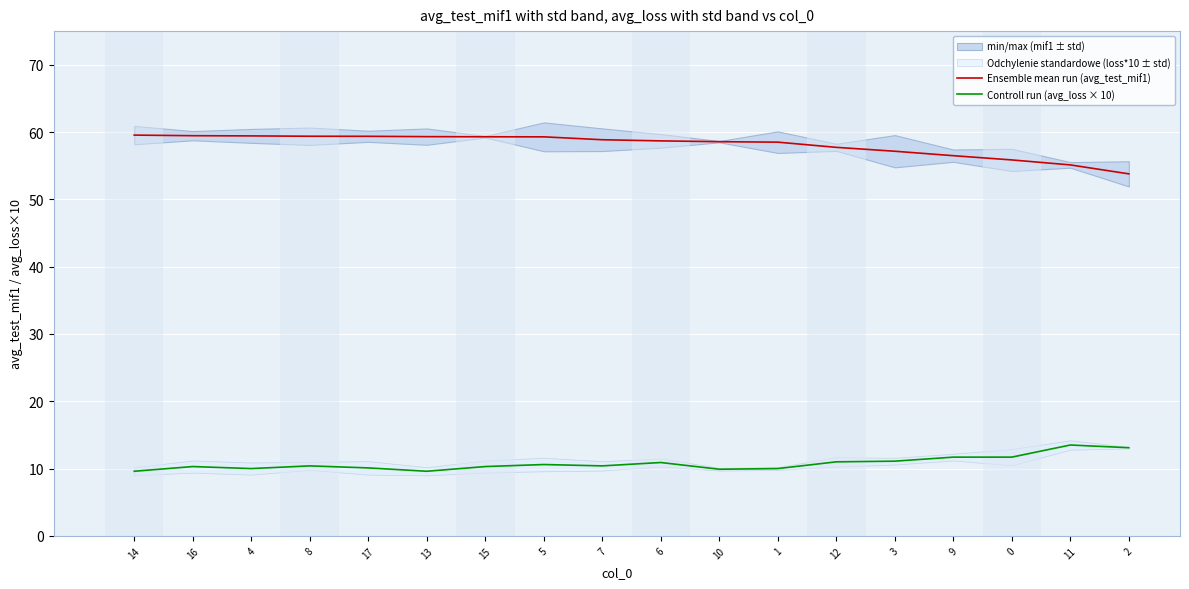

Reading right to left, extract all data points from this chart.

Ensemble mean run (avg_test_mif1): 2=53.8	11=55.1	0=55.9	9=56.5	3=57.1	12=57.7	1=58.5	10=58.6	6=58.7	7=58.9	5=59.3	15=59.3	13=59.3	17=59.4	8=59.4	4=59.4	16=59.5	14=59.5
Controll run (avg_loss × 10): 2=13.1	11=13.5	0=11.7	9=11.7	3=11.1	12=11.0	1=10.0	10=9.9	6=10.9	7=10.4	5=10.6	15=10.3	13=9.6	17=10.1	8=10.4	4=10.0	16=10.3	14=9.6